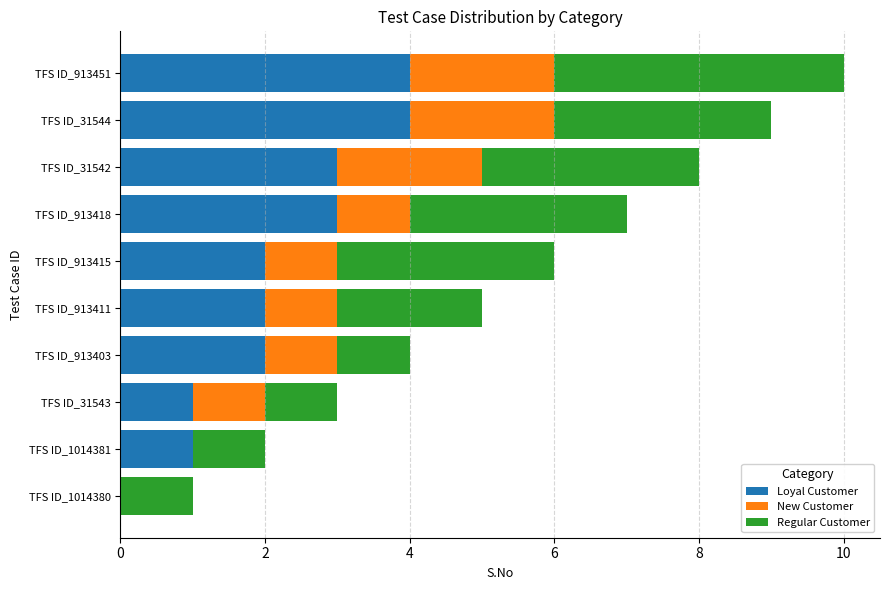

Is it true that Loyal Customer equals 3 at TFS ID_913418?

True